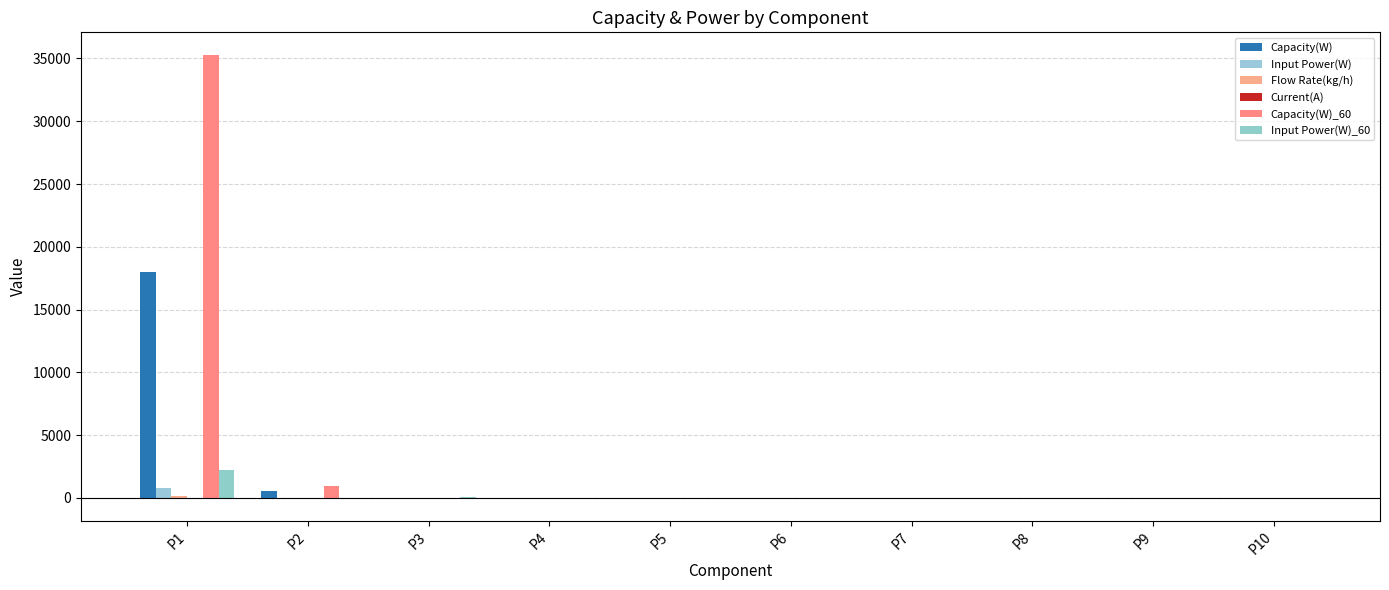

What is the total value across all series at P8?

-0.1